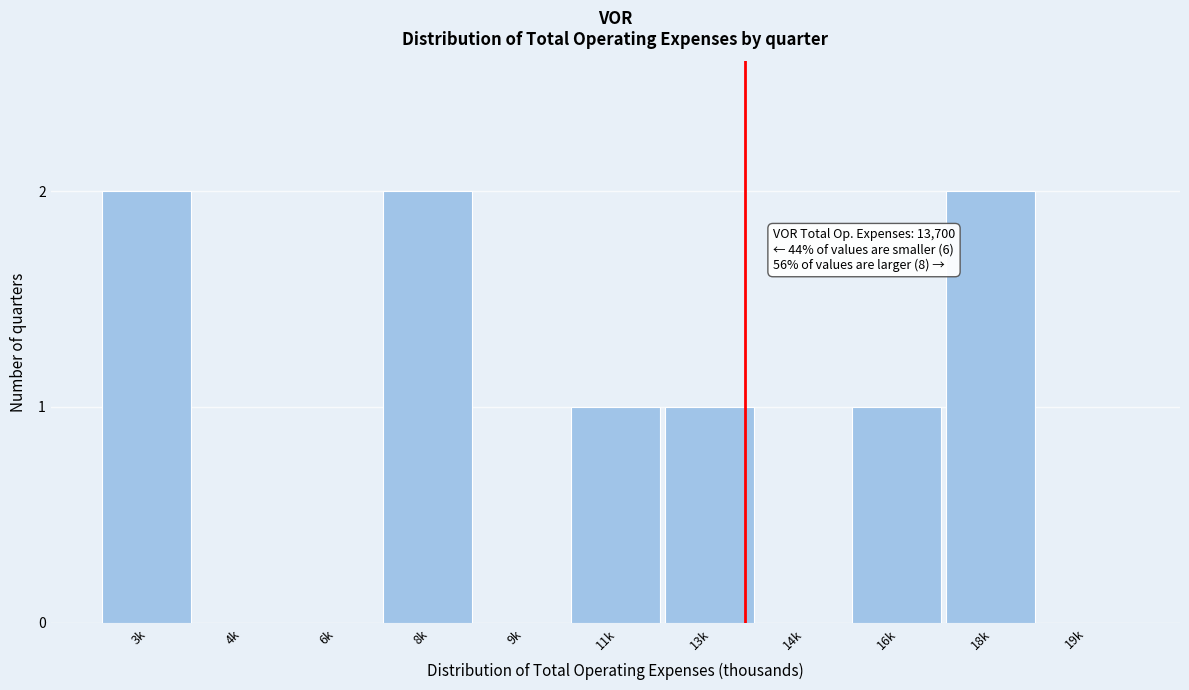

Reading right to left, extract all data points from this chart.

19k=0	18k=2	16k=1	14k=0	13k=1	11k=1	9k=0	8k=2	6k=0	4k=0	3k=2